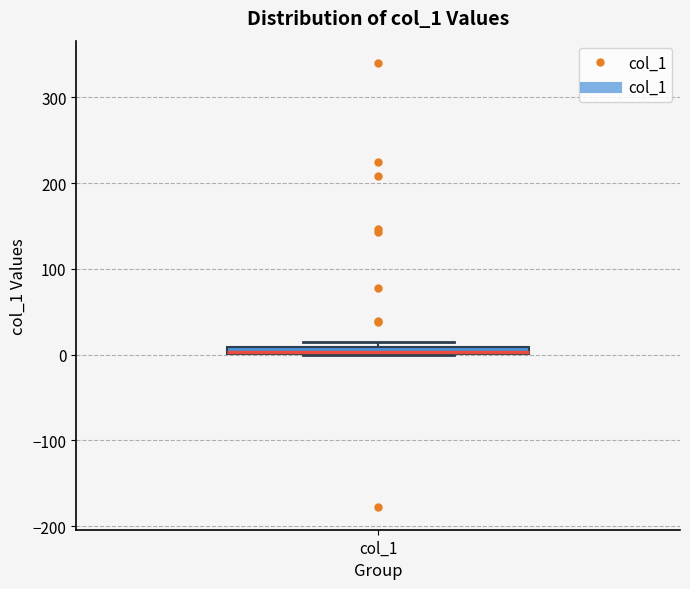

Where is the upper edge of the box for col_1 on the y-axis? The values are not printed on the chart, so give them approximately, as read against the axis.

10